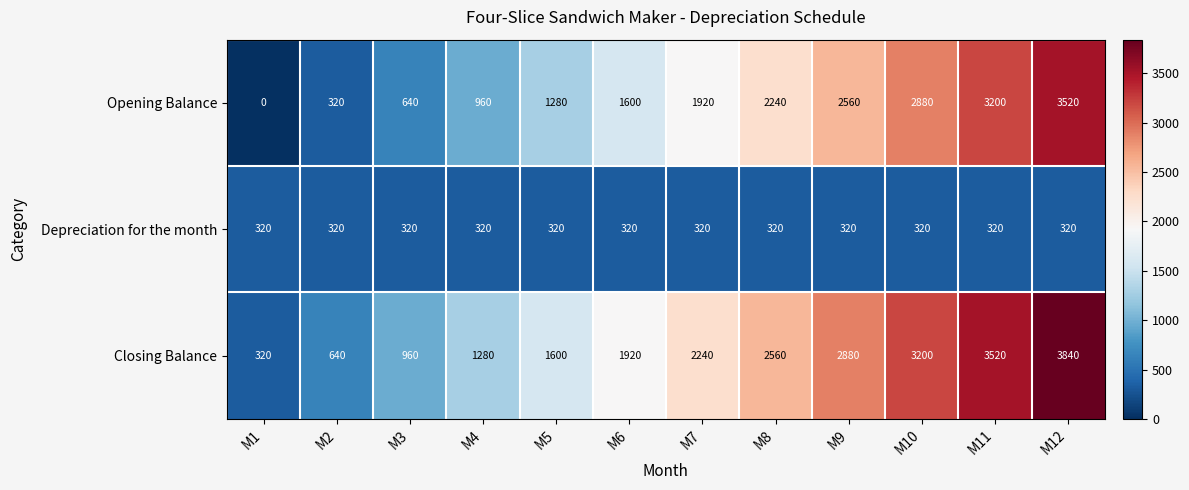

What is the spread (max minus min) of values at M11?

3200